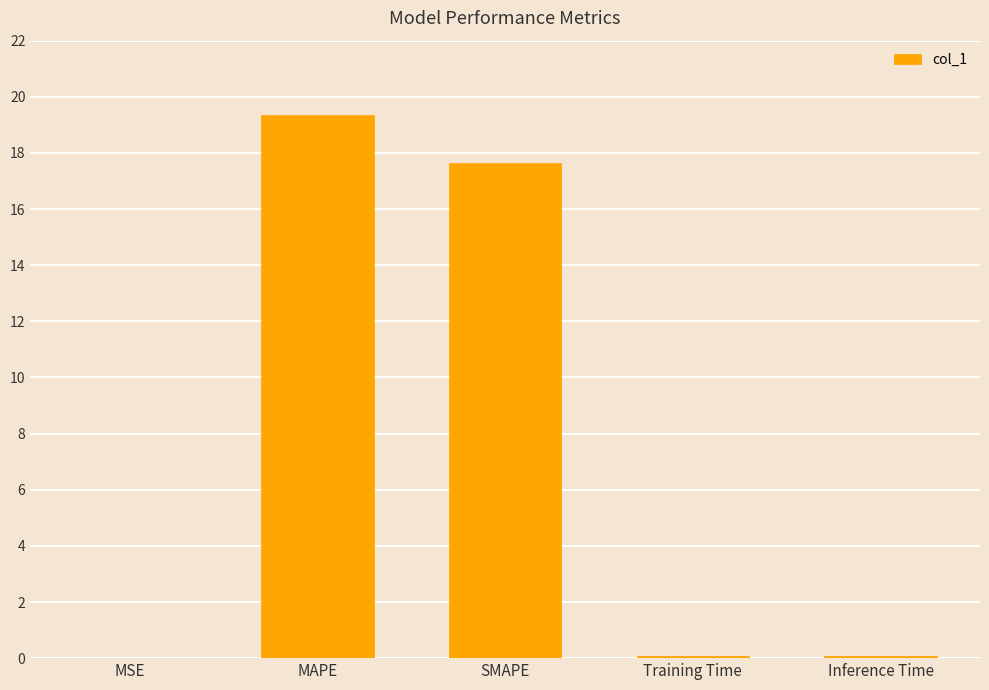

Which category has the highest value across all series?

MAPE